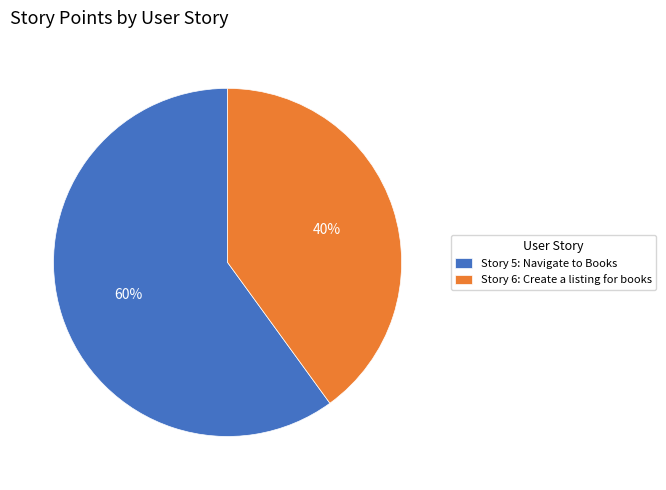

Is it true that Story 5: Navigate to Books is 60% of the pie?

True